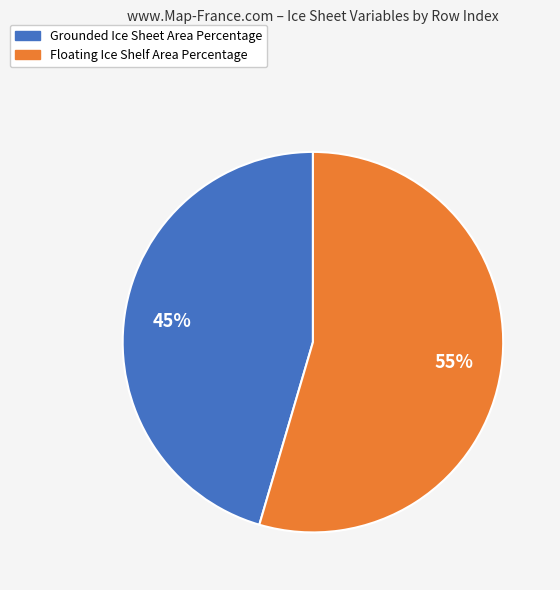

Which category has the smallest portion of the pie?

Grounded Ice Sheet Area Percentage